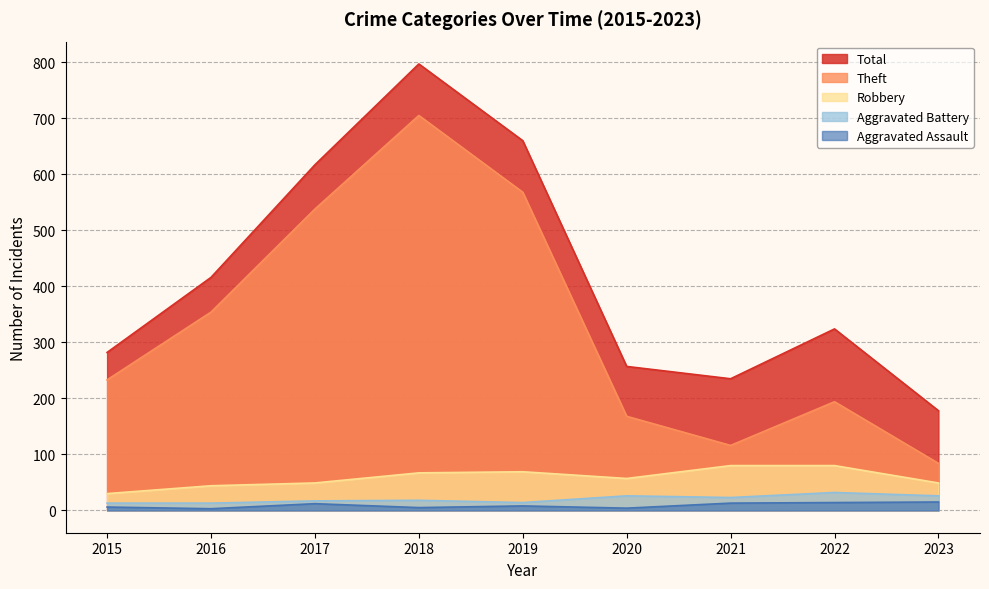

Reading left to right, transcribe all the data shown in this chart.

Aggravated Assault: 6	3	12	5	8	4	13	14	15
Aggravated Battery: 13	13	17	18	14	26	23	32	26
Robbery: 30	44	49	67	69	57	80	80	49
Theft: 233	354	538	705	568	168	116	194	84
Total: 282	416	617	797	660	257	235	324	178